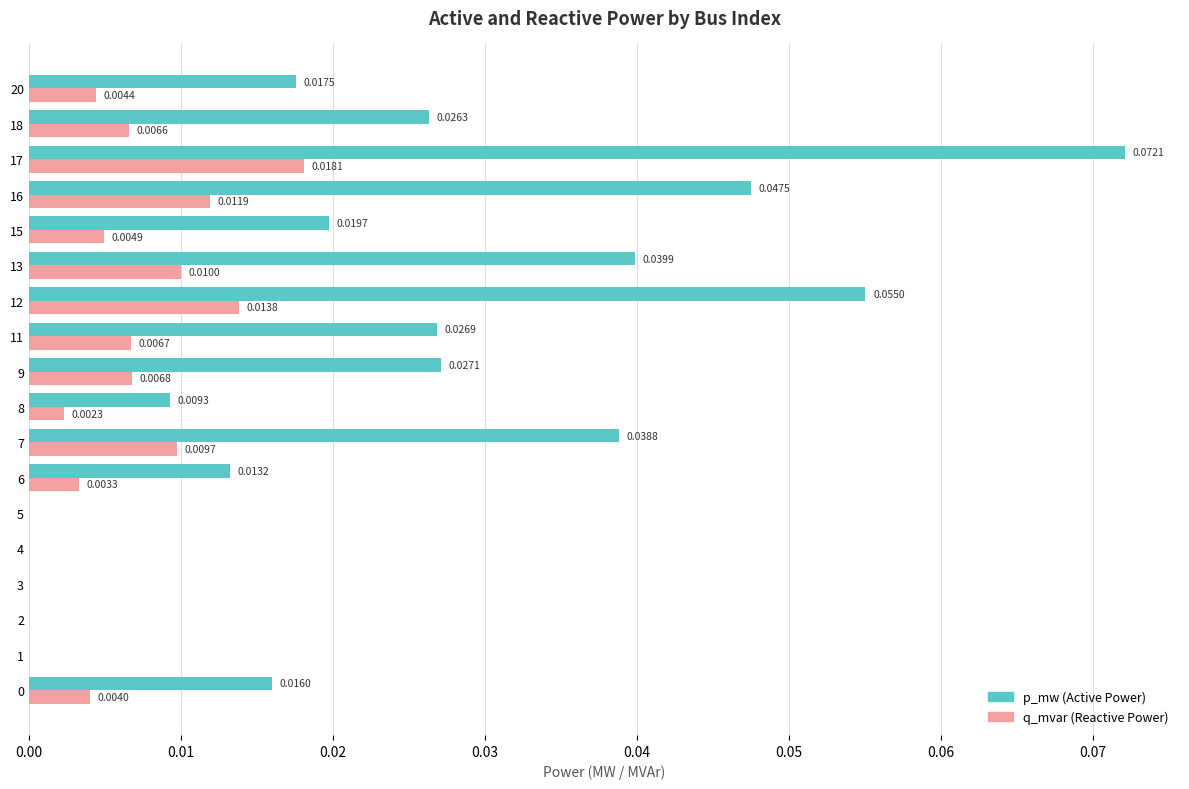

How many data points does each series have?

18